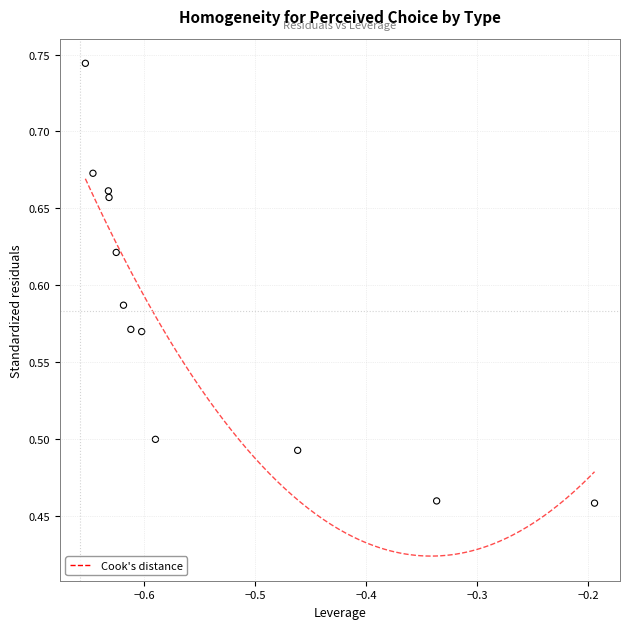

What is the range of Y values (max minus min)?

0.3